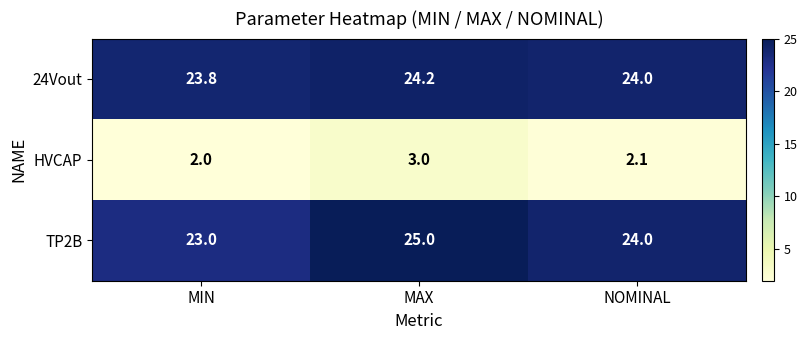

Reading left to right, list all the values displayed in this chart.

24Vout: 23.8	24.2	24.0
HVCAP: 2.0	3.0	2.1
TP2B: 23.0	25.0	24.0